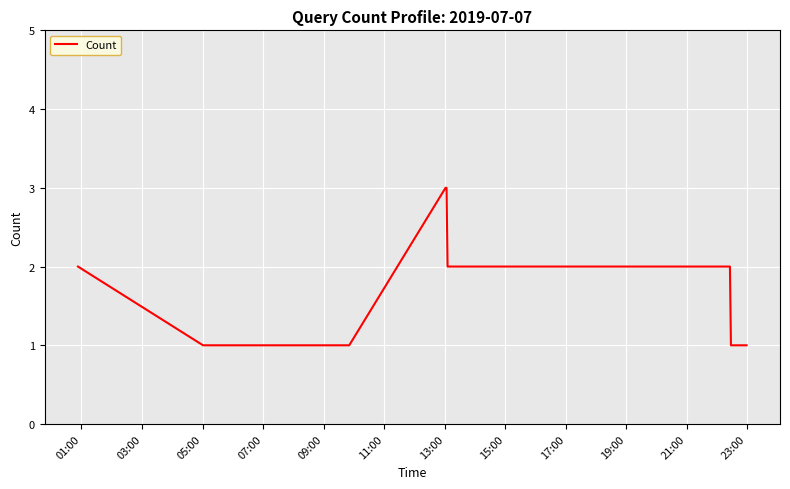

What is the greatest value displayed?

3